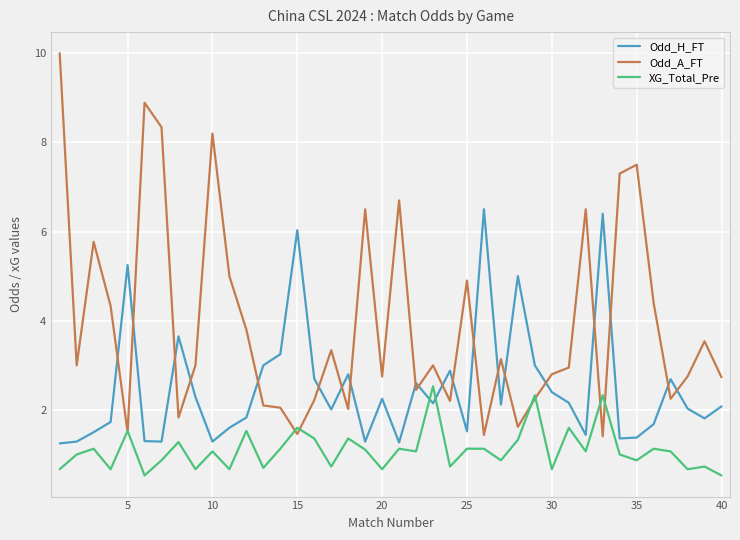

After their last crossing, which series has the higher values: Odd_A_FT or Odd_H_FT?

Odd_A_FT